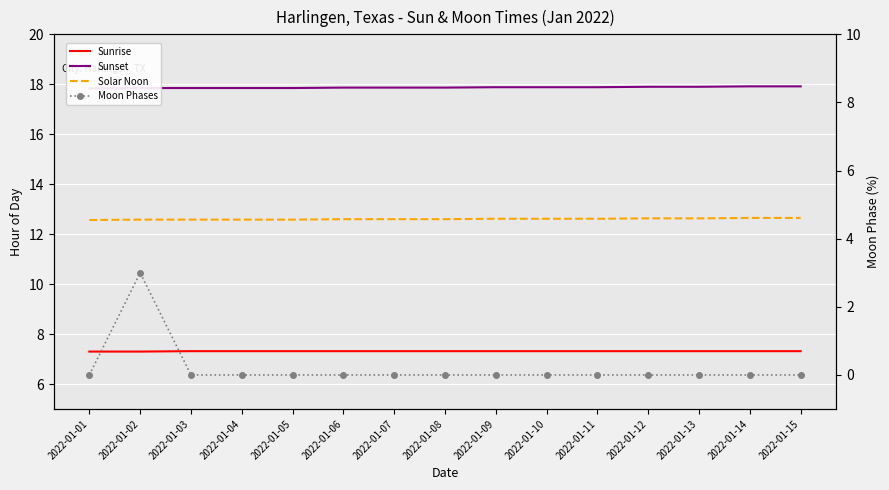

How many Sunset values are between 17 and 18?

15